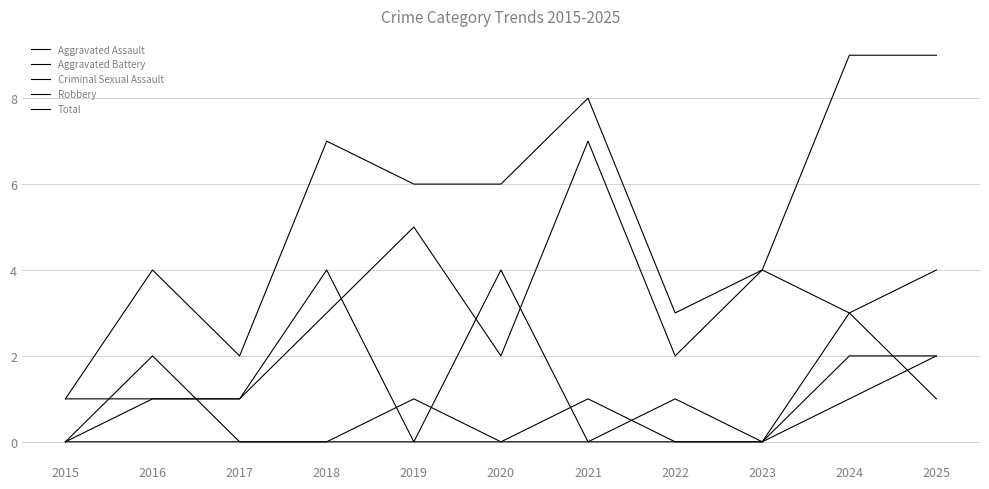

True or false: Criminal Sexual Assault and Aggravated Assault cross at least once.

False